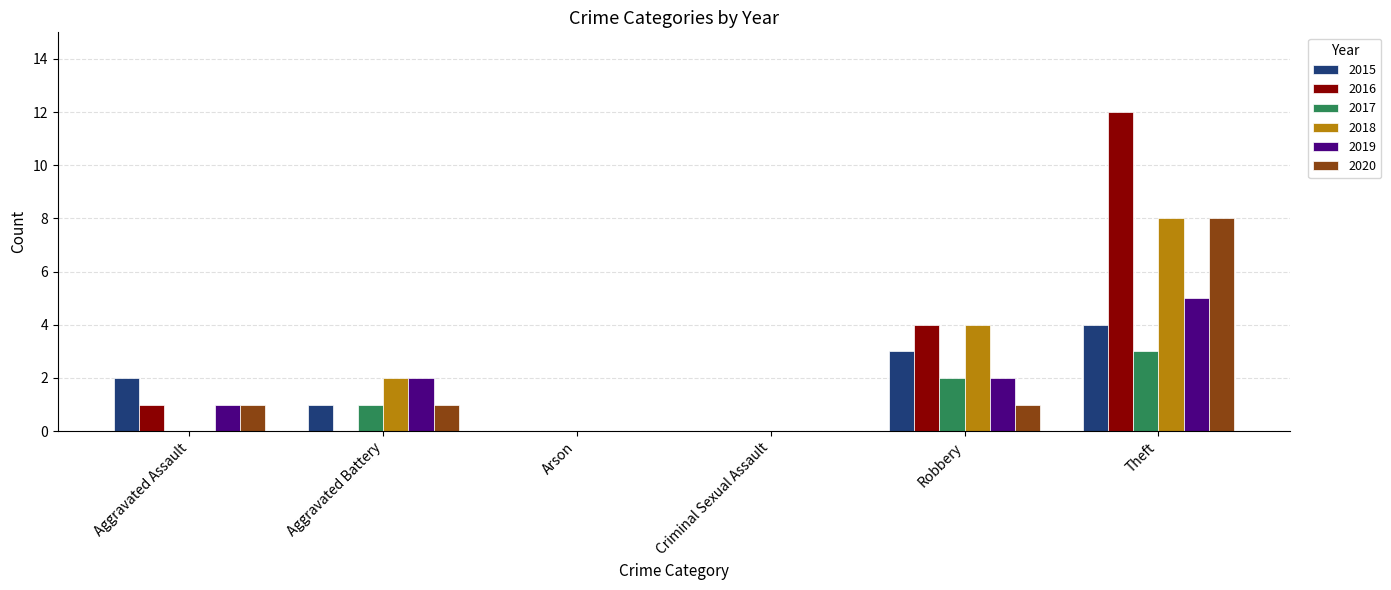

Is the value of 2015 at Theft greater than the value of 2016 at Aggravated Assault?

Yes